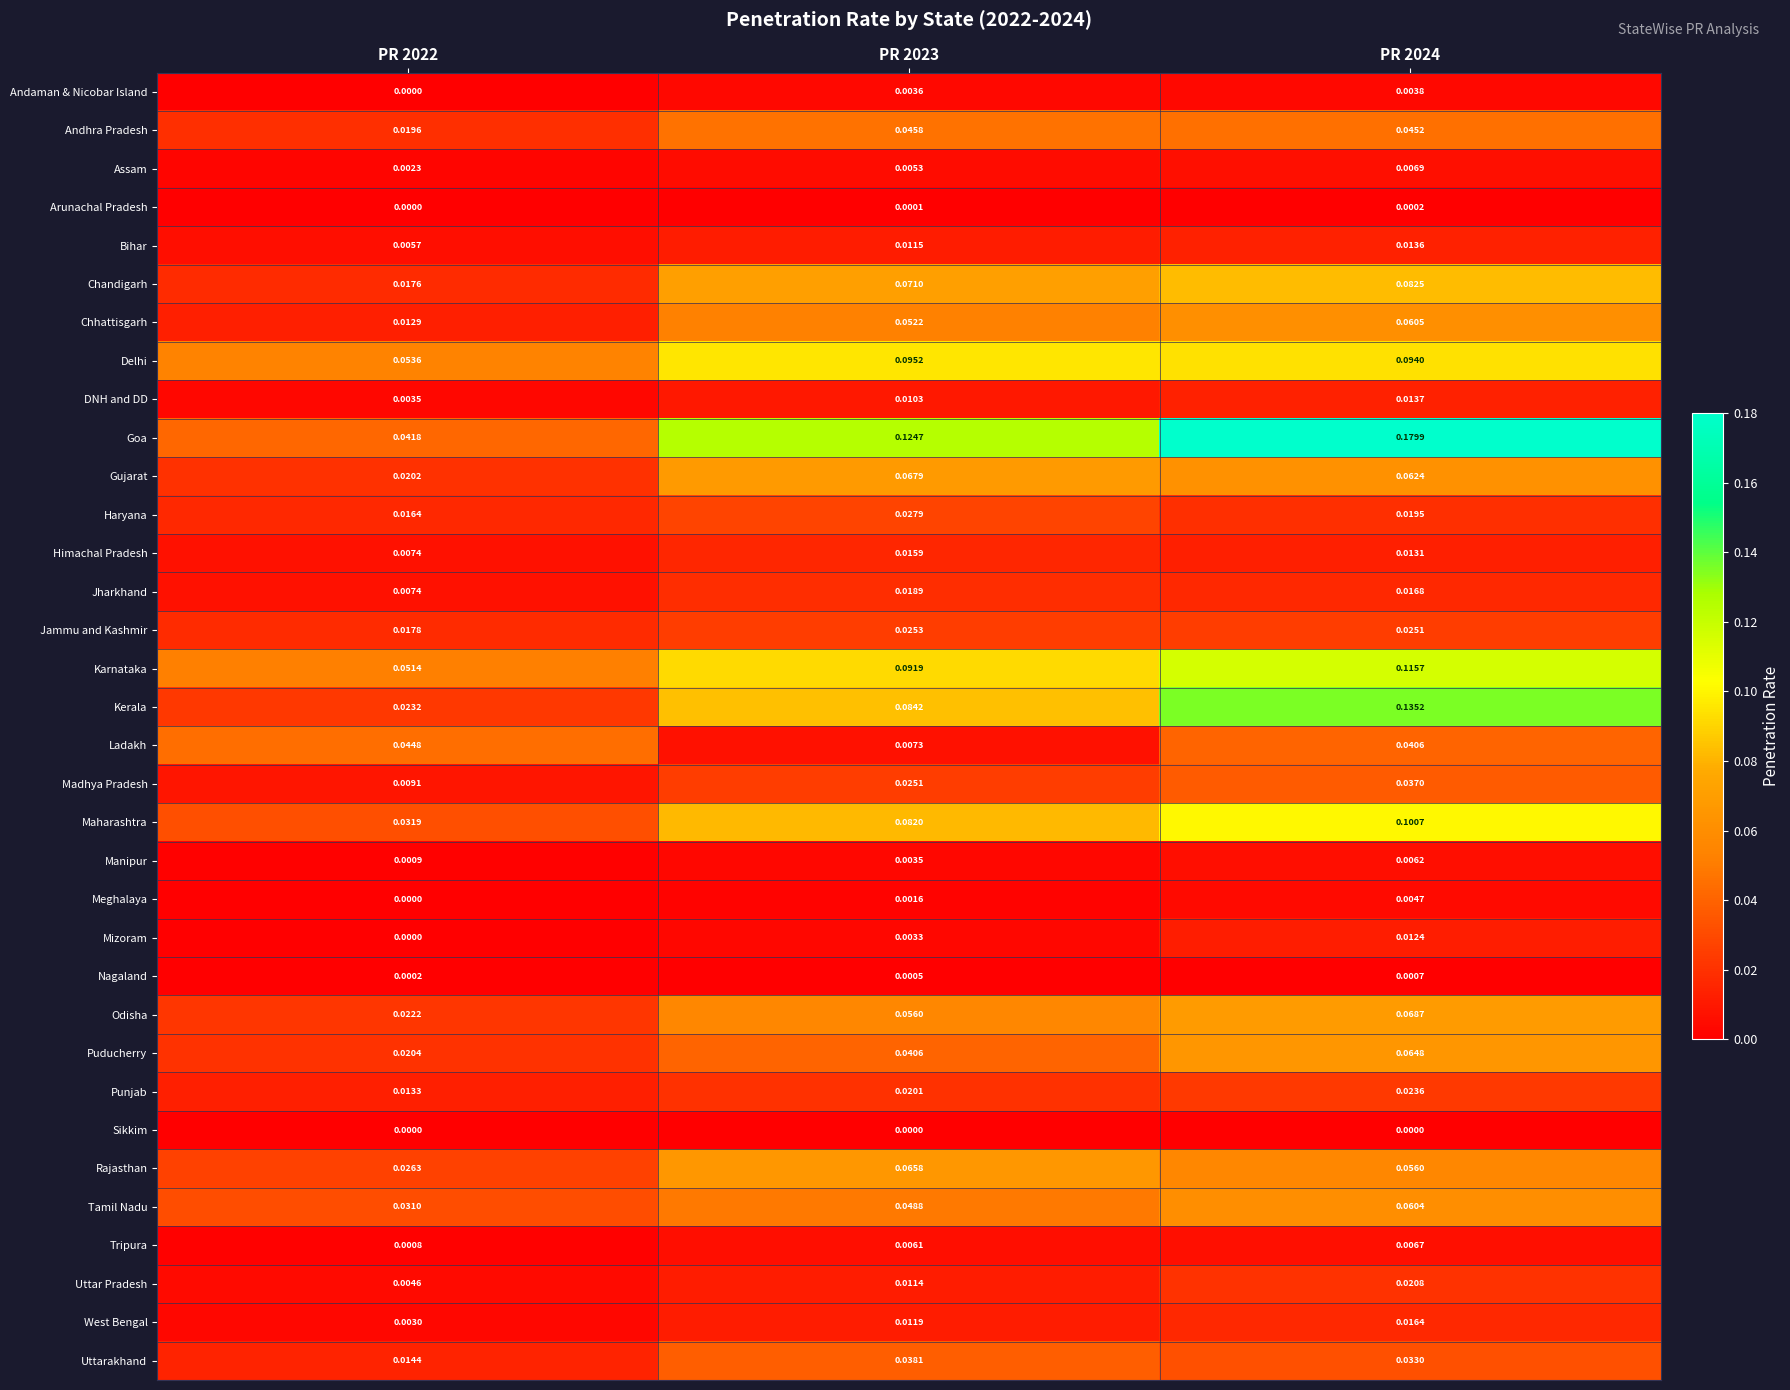

At PR 2023, list the series in order from largest to smallest.

Goa, Delhi, Karnataka, Kerala, Maharashtra, Chandigarh, Gujarat, Rajasthan, Odisha, Chhattisgarh, Tamil Nadu, Andhra Pradesh, Puducherry, Uttarakhand, Haryana, Jammu and Kashmir, Madhya Pradesh, Punjab, Jharkhand, Himachal Pradesh, West Bengal, Bihar, Uttar Pradesh, DNH and DD, Ladakh, Tripura, Assam, Andaman & Nicobar Island, Manipur, Mizoram, Meghalaya, Nagaland, Arunachal Pradesh, Sikkim